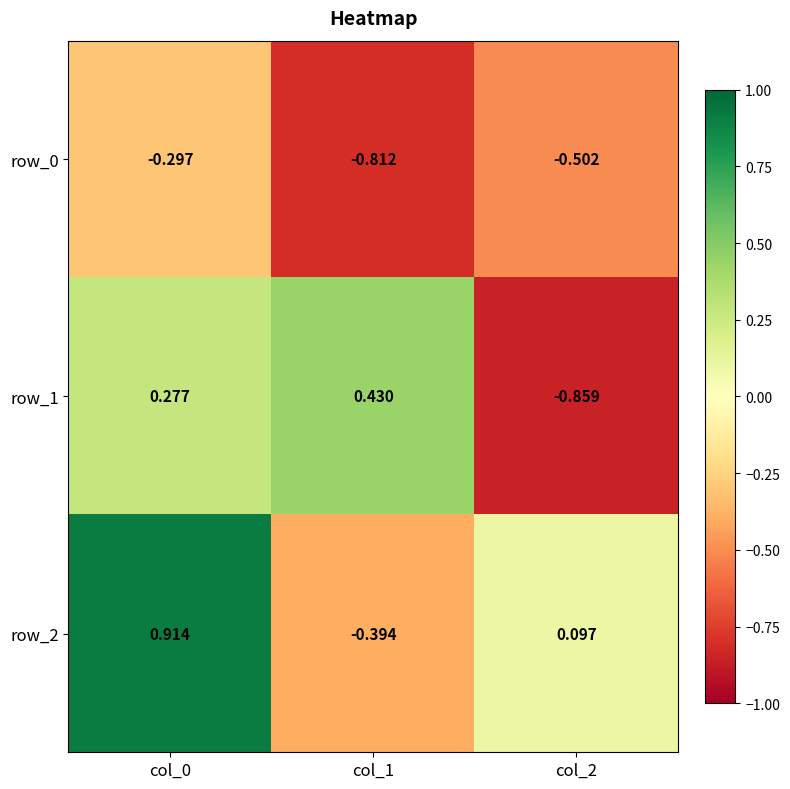

What is the difference between the highest and lowest values at col_1?

1.2